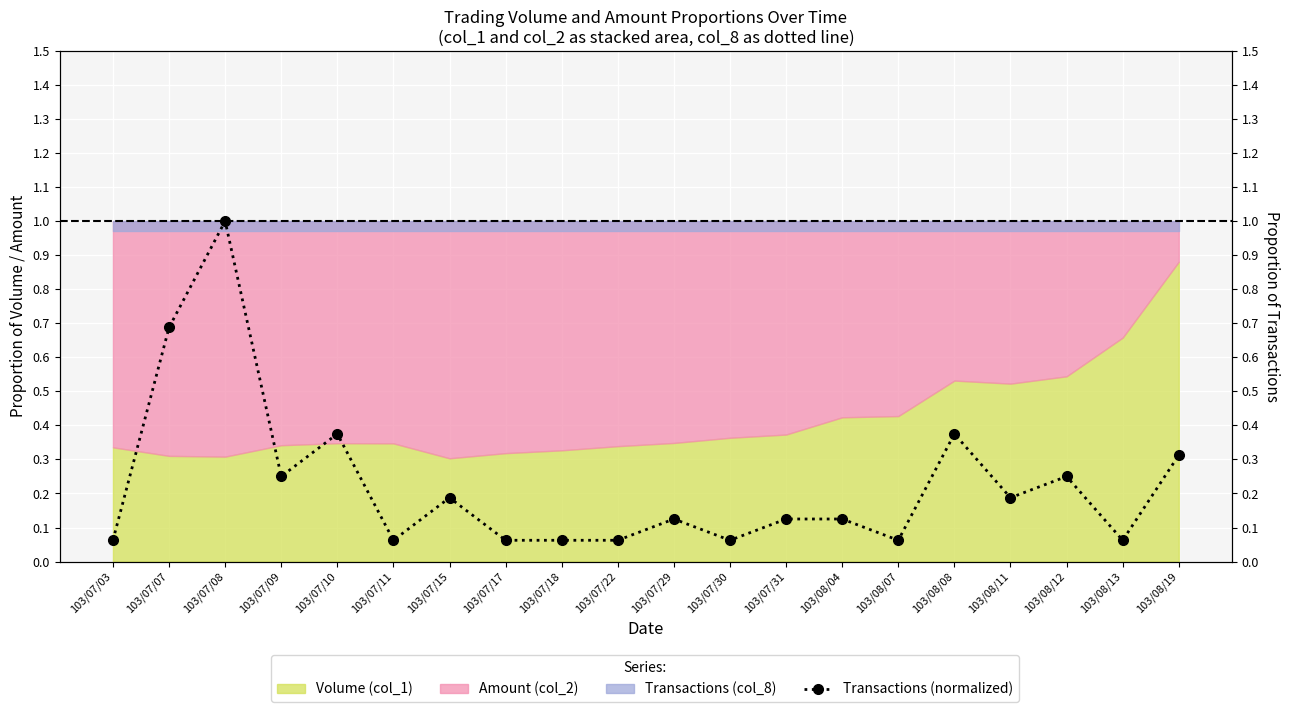

What is the value of the 20th point from the left?

0.3